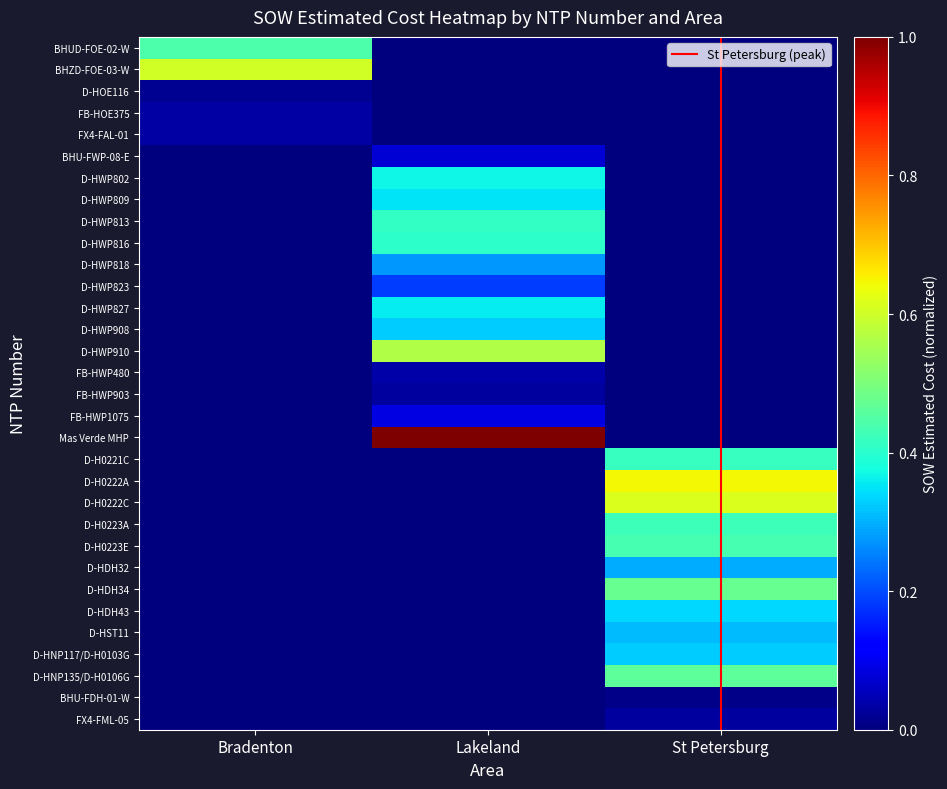

How many values in the FB-HOE375 series exceed 0?

1